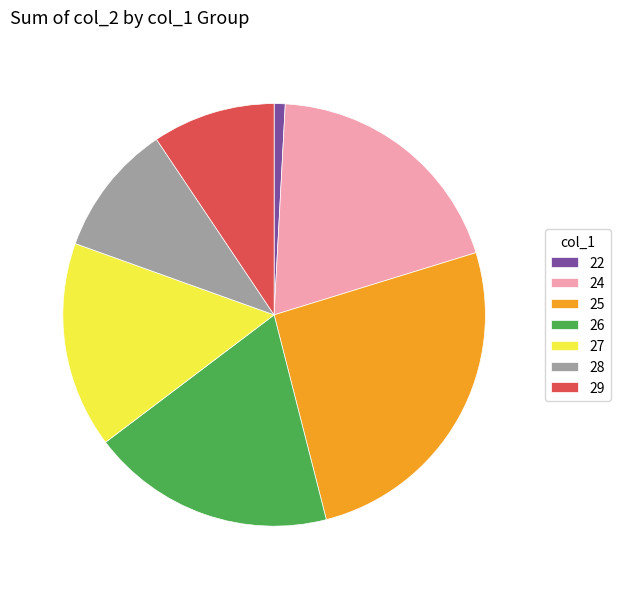

Between 28 and 24, which is larger?

24